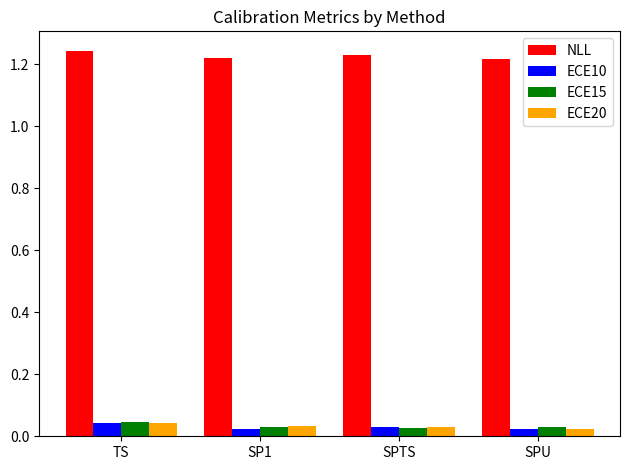

What is the total value across all series at SPTS?

1.3